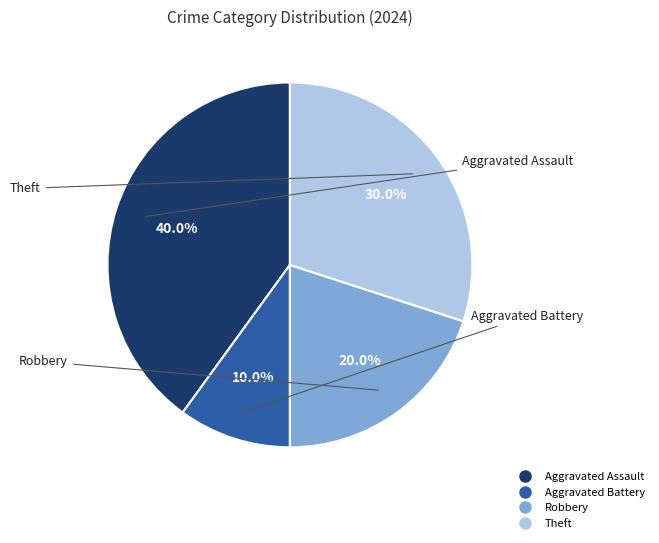

Is it true that Aggravated Battery is 1% of the pie?

False